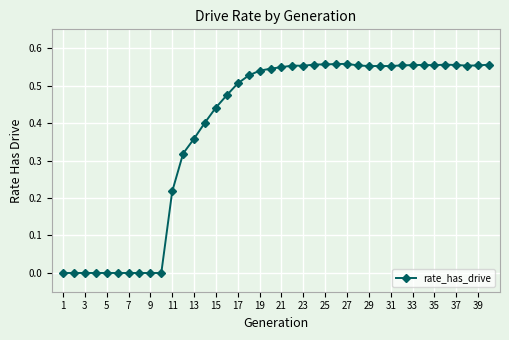

What is the sum of all values?

15.4